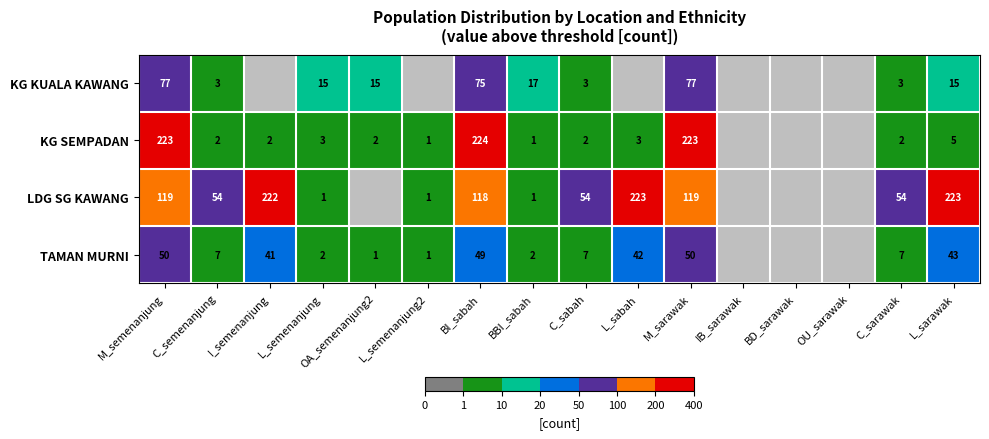

Is the value of KG KUALA KAWANG at BBI_sabah greater than the value of TAMAN MURNI at C_sabah?

Yes